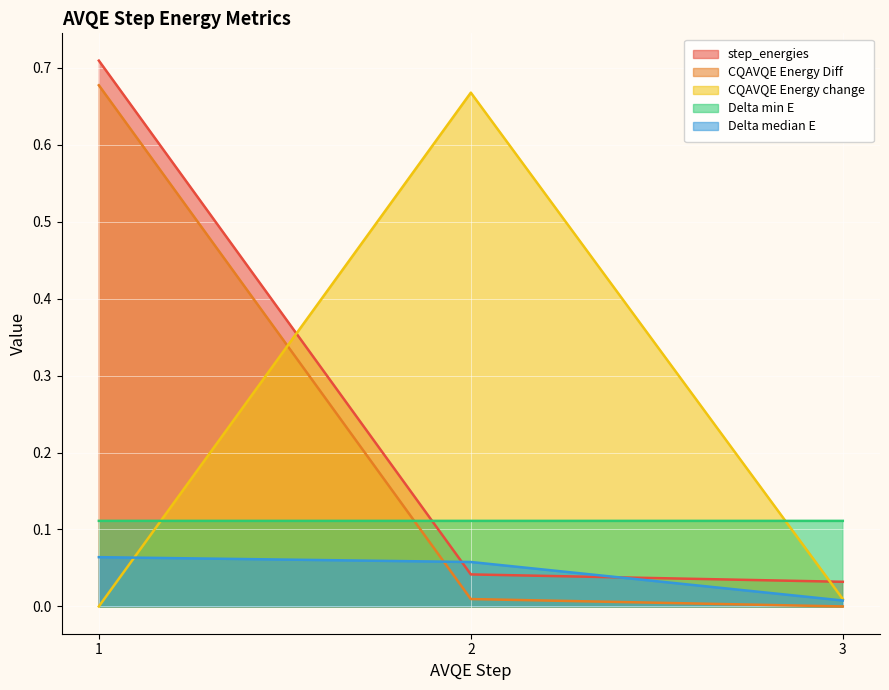

How many distinct data groups are displayed?

5